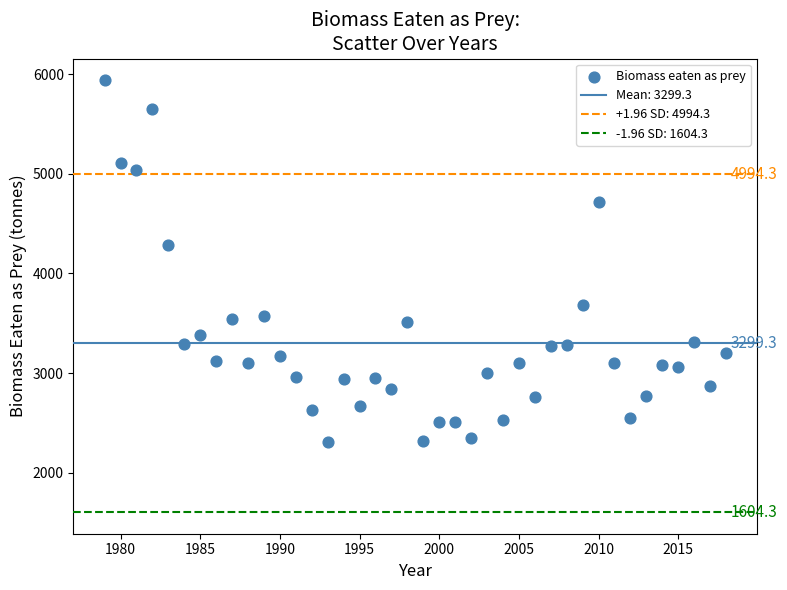

What is the range of X values (max minus min)?

39.0